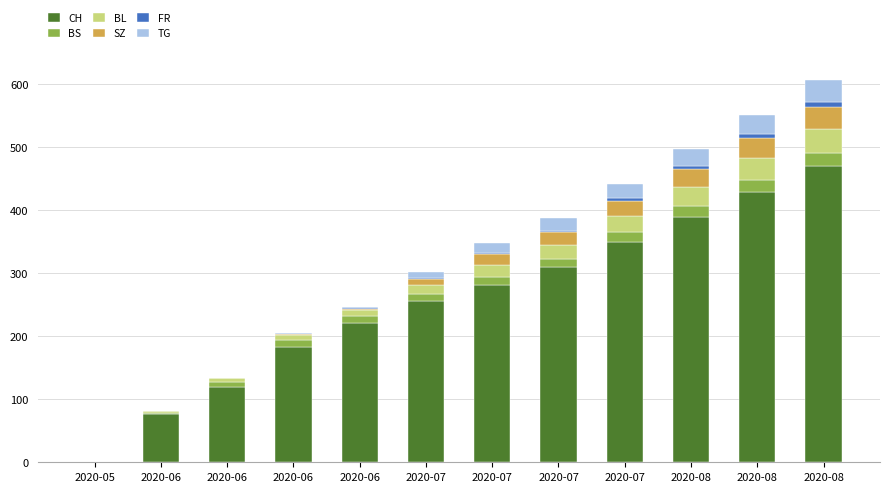

Does the chart contain stacked bars?

Yes